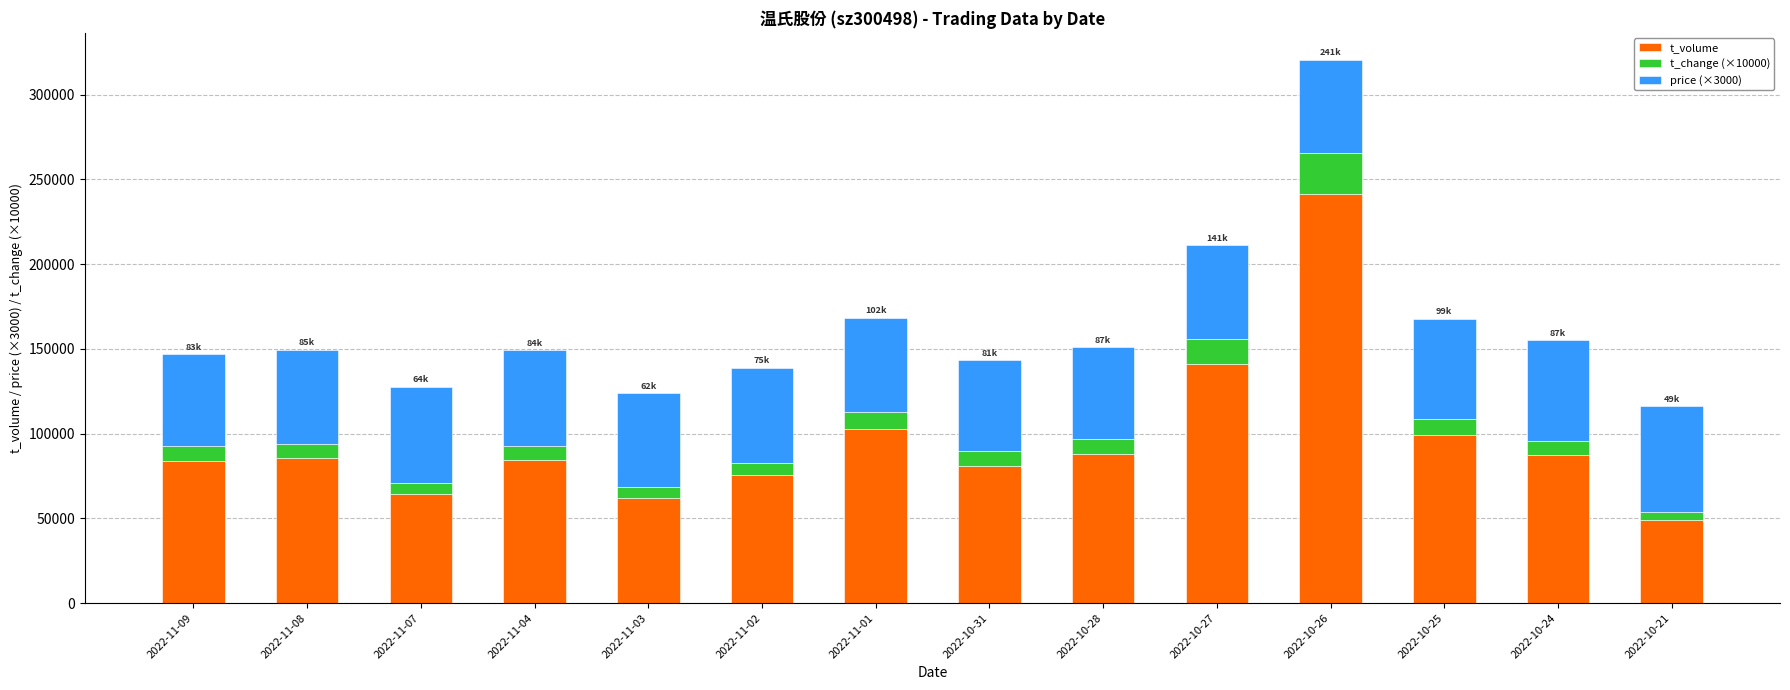

At which category is the sum across all series the highest?

2022-10-26